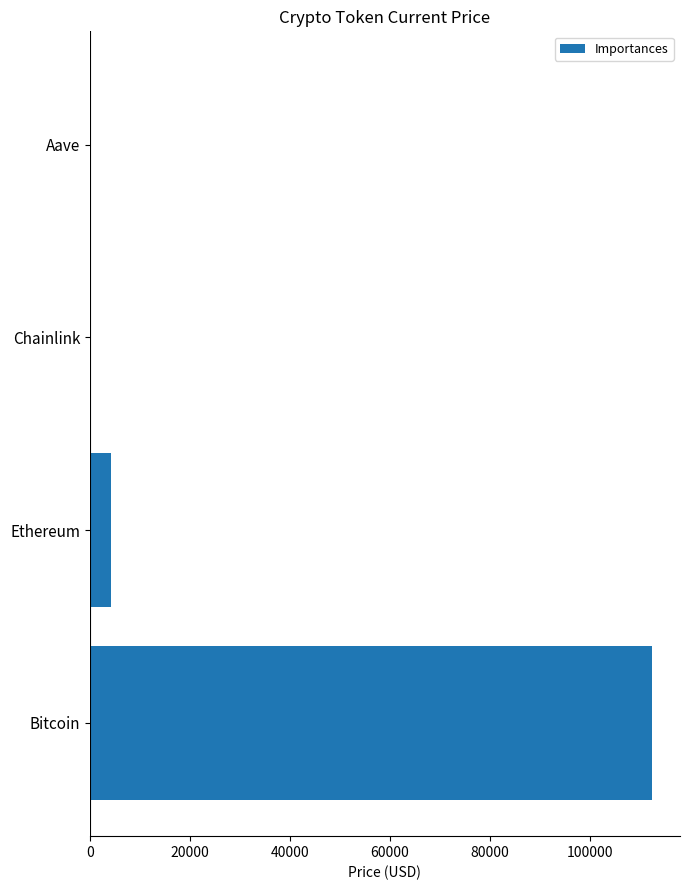

Read the value at Bitcoin.

112465.0